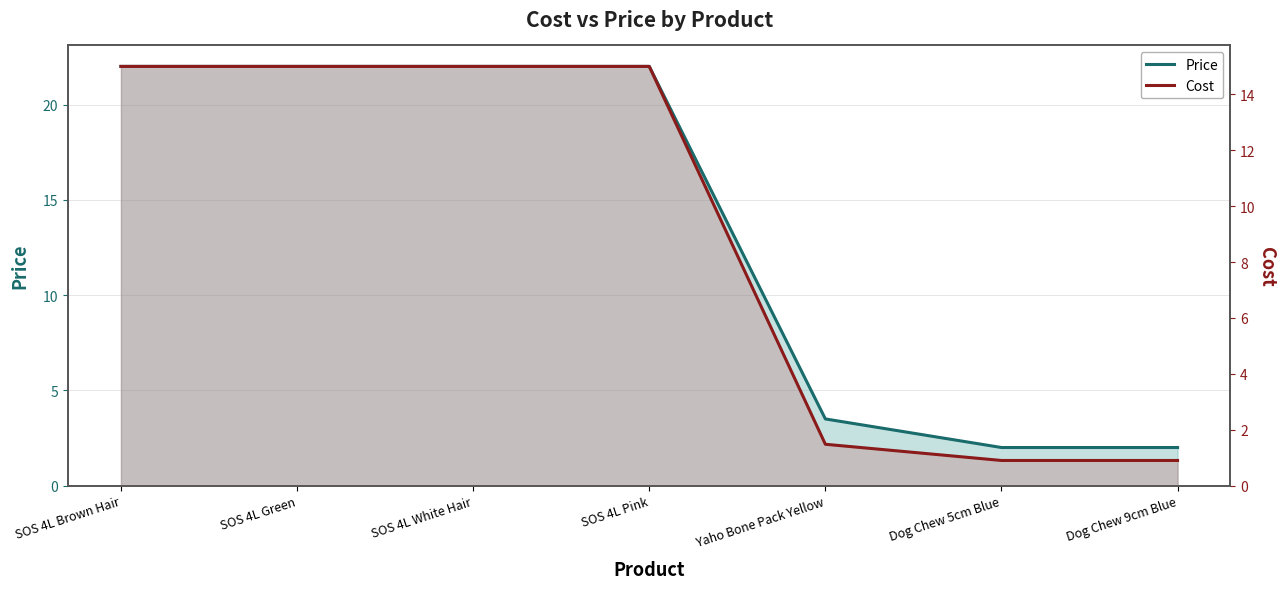

True or false: Cost and Price intersect in this chart.

False